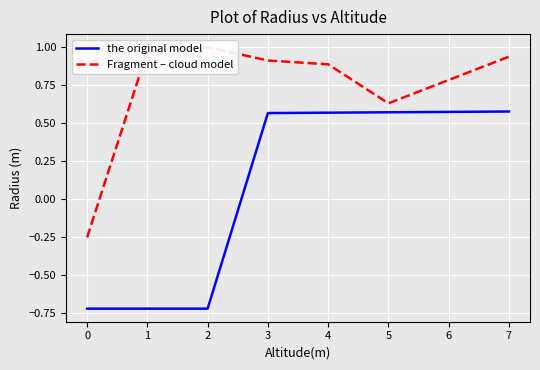

The value of the original model at 1 is -1.0. True or false?

False